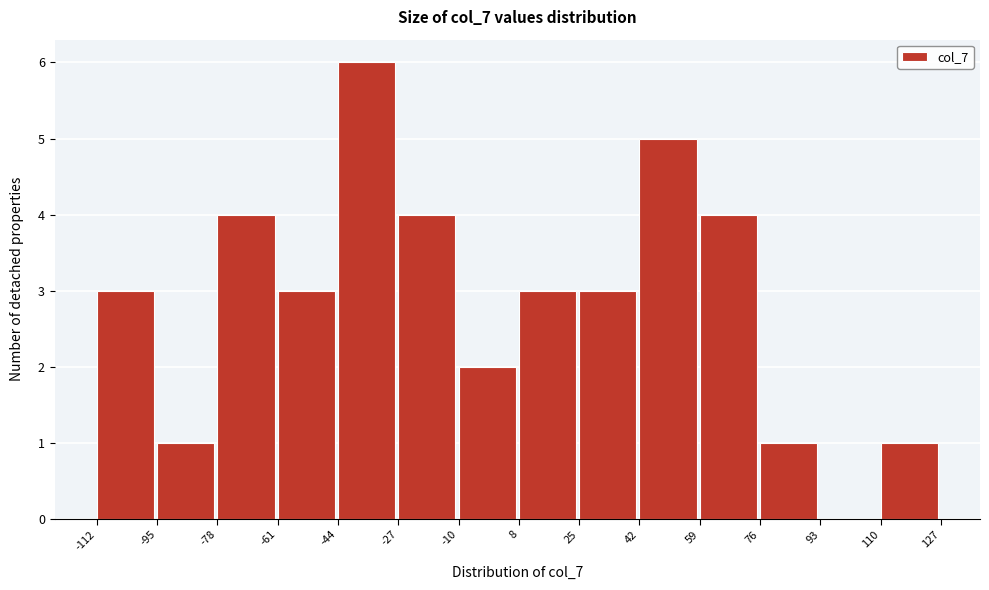

Reading left to right, list every bar in this chart as the range it spans on the x-axis followed by its height. The values are not printed on the chart, so give them approximately, as read against the axis.

-112 to -95: 3
-95 to -78: 1
-78 to -61: 4
-61 to -44: 3
-44 to -27: 6
-27 to -10: 4
-10 to 8: 2
8 to 25: 3
25 to 42: 3
42 to 59: 5
59 to 76: 4
76 to 93: 1
93 to 110: 0
110 to 127: 1